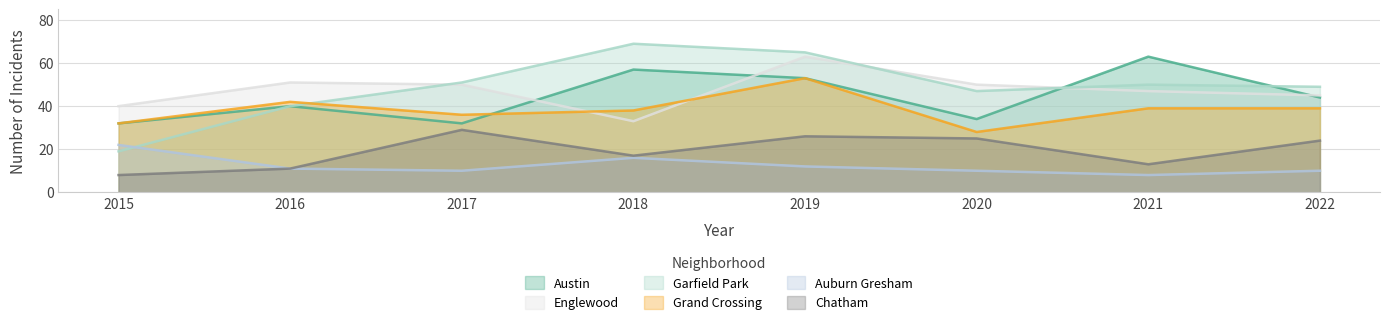

How many interior local valleys does the Garfield Park series have?

1